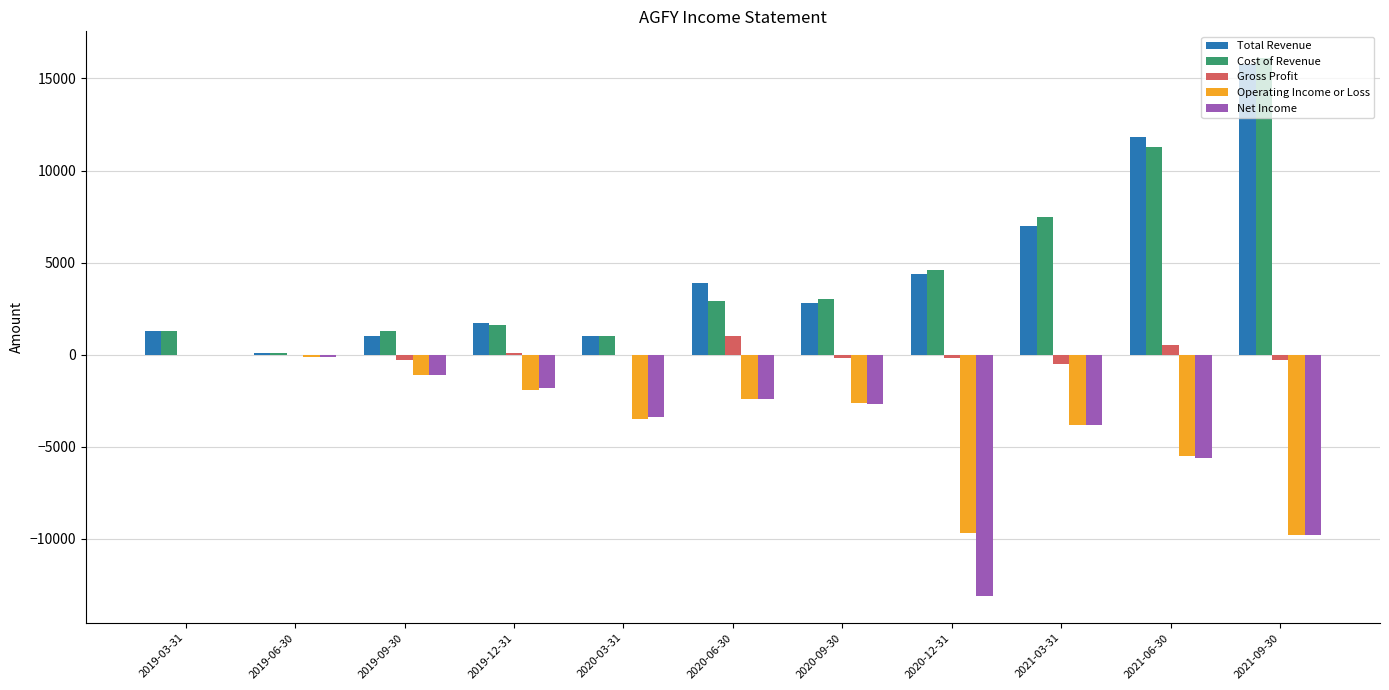

How many categories are shown in the chart?

11